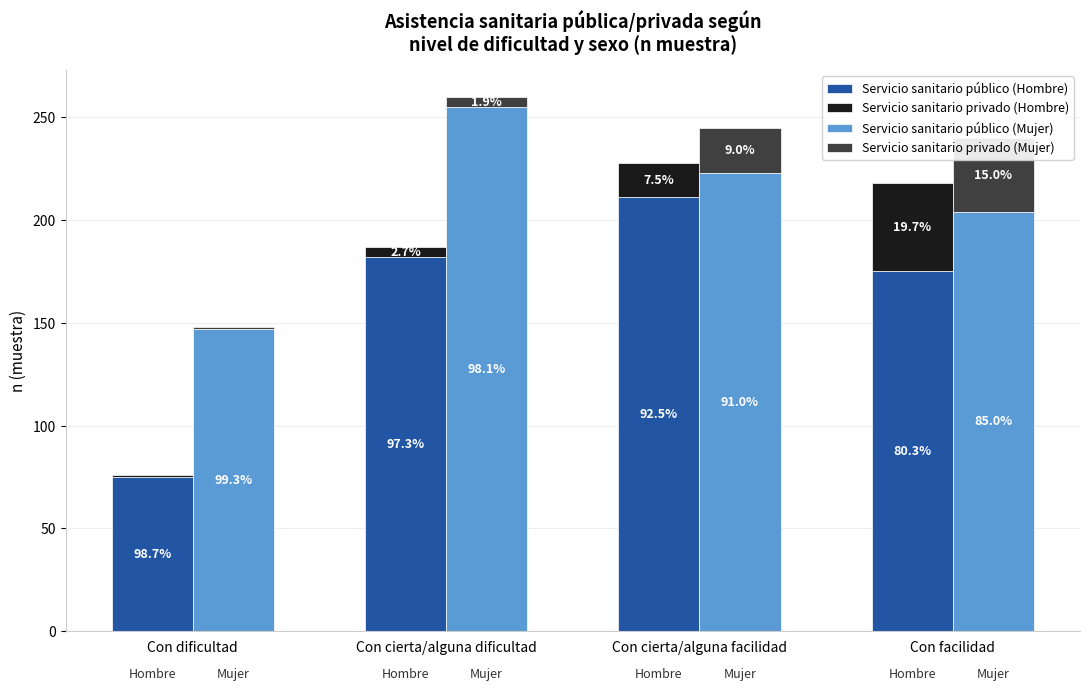

What is the label of the 3rd bar from the right?

Con cierta/alguna dificultad